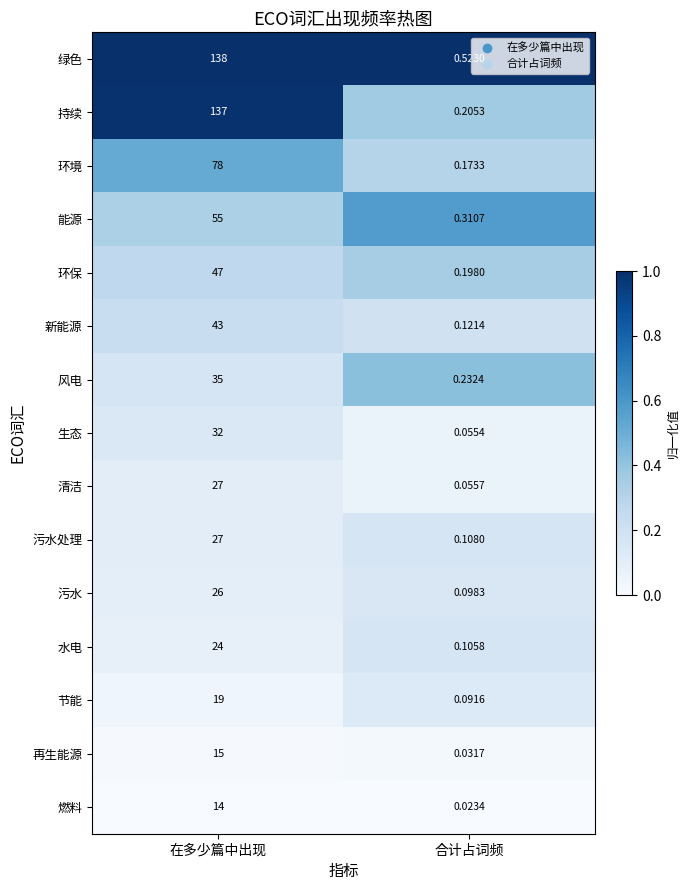

Where is 再生能源 nearest to the value 7?

合计占词频